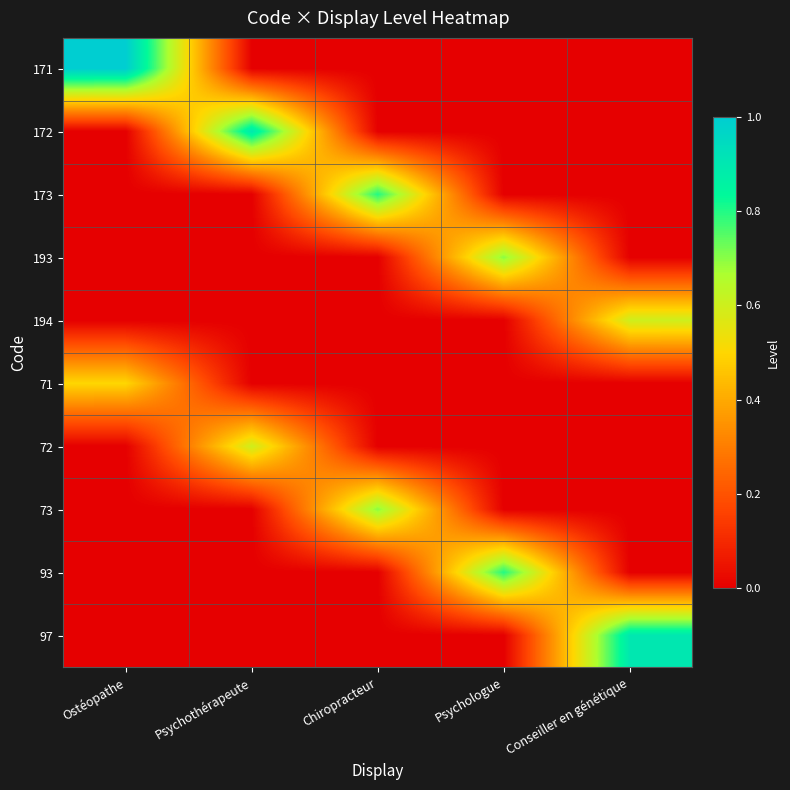

Reading left to right, extract all data points from this chart.

171: Ostéopathe=1.0	Psychothérapeute=0.0	Chiropracteur=0.0	Psychologue=0.0	Conseiller en génétique=0.0
172: Ostéopathe=0.0	Psychothérapeute=0.9	Chiropracteur=0.0	Psychologue=0.0	Conseiller en génétique=0.0
173: Ostéopathe=0.0	Psychothérapeute=0.0	Chiropracteur=0.8	Psychologue=0.0	Conseiller en génétique=0.0
193: Ostéopathe=0.0	Psychothérapeute=0.0	Chiropracteur=0.0	Psychologue=0.7	Conseiller en génétique=0.0
194: Ostéopathe=0.0	Psychothérapeute=0.0	Chiropracteur=0.0	Psychologue=0.0	Conseiller en génétique=0.6
71: Ostéopathe=0.5	Psychothérapeute=0.0	Chiropracteur=0.0	Psychologue=0.0	Conseiller en génétique=0.0
72: Ostéopathe=0.0	Psychothérapeute=0.6	Chiropracteur=0.0	Psychologue=0.0	Conseiller en génétique=0.0
73: Ostéopathe=0.0	Psychothérapeute=0.0	Chiropracteur=0.7	Psychologue=0.0	Conseiller en génétique=0.0
93: Ostéopathe=0.0	Psychothérapeute=0.0	Chiropracteur=0.0	Psychologue=0.8	Conseiller en génétique=0.0
97: Ostéopathe=0.0	Psychothérapeute=0.0	Chiropracteur=0.0	Psychologue=0.0	Conseiller en génétique=0.9